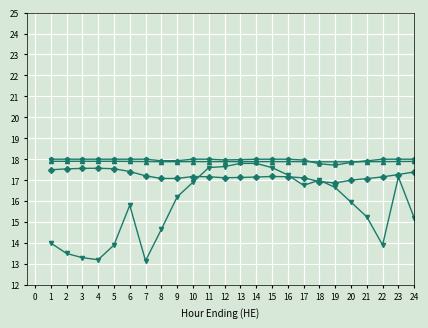

At which category does NP15 Load reach its first local peak?

4